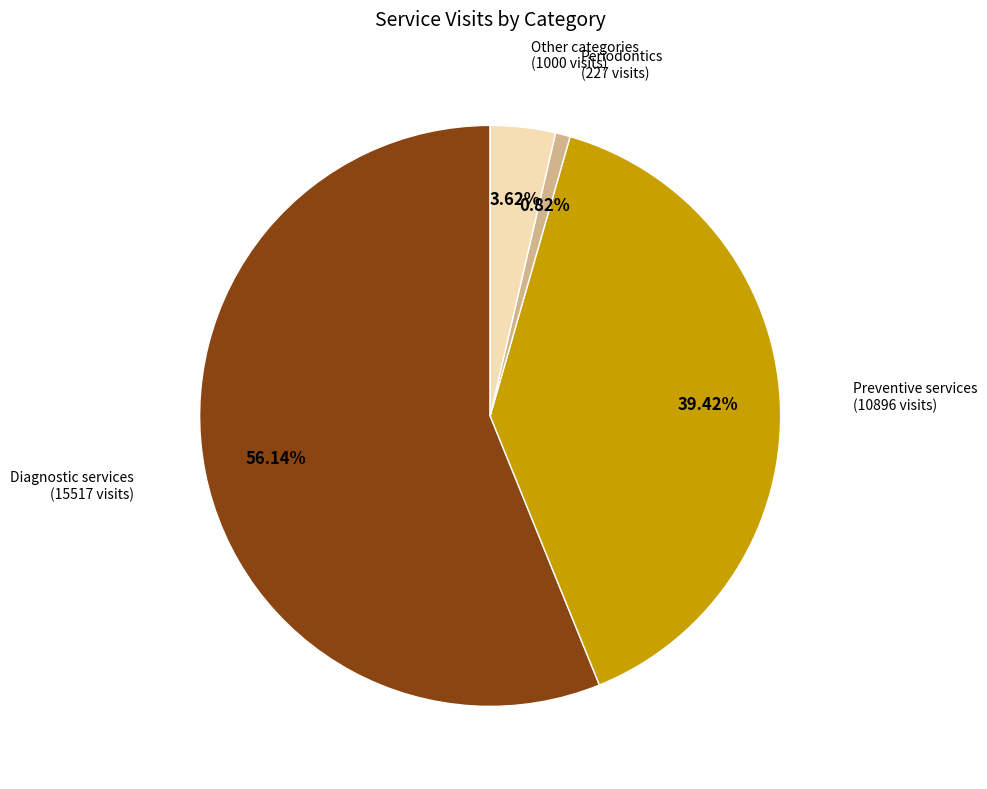

What is the smallest slice in the pie chart?

Periodontics